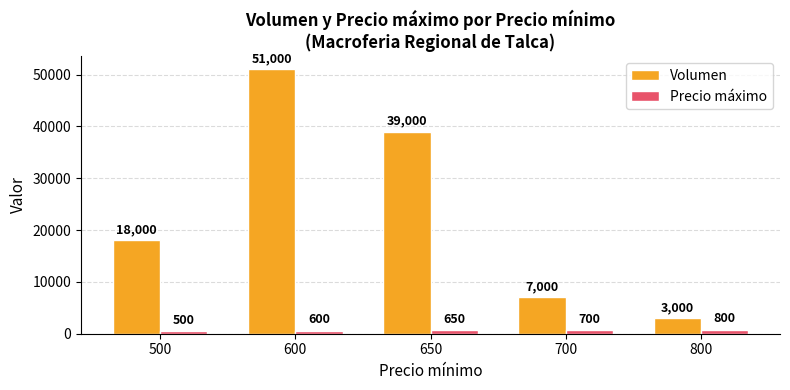

What are all the series names shown in the legend?

Volumen, Precio máximo